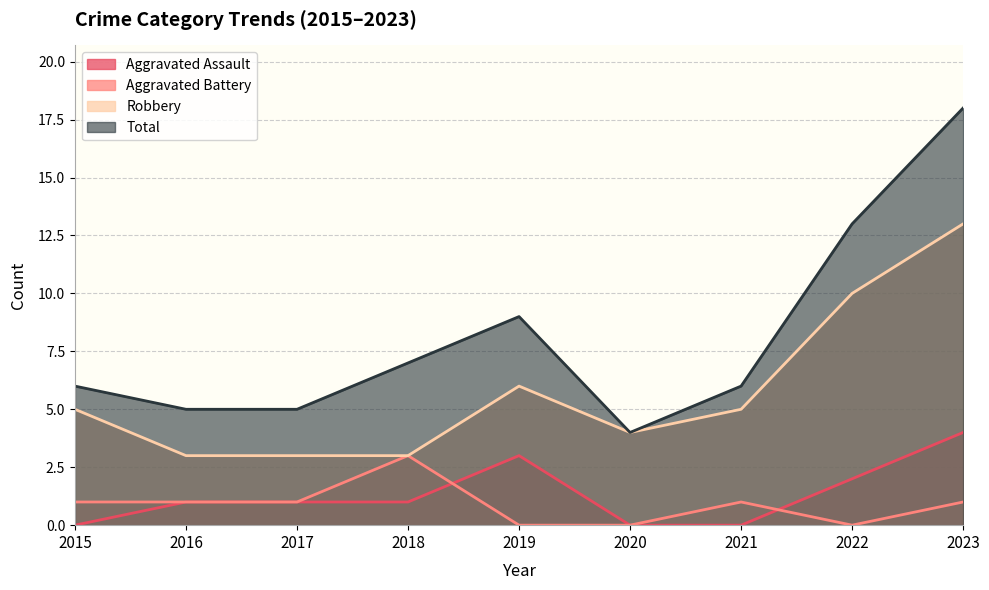

Count the Robbery values in the range 3 to 6.

7